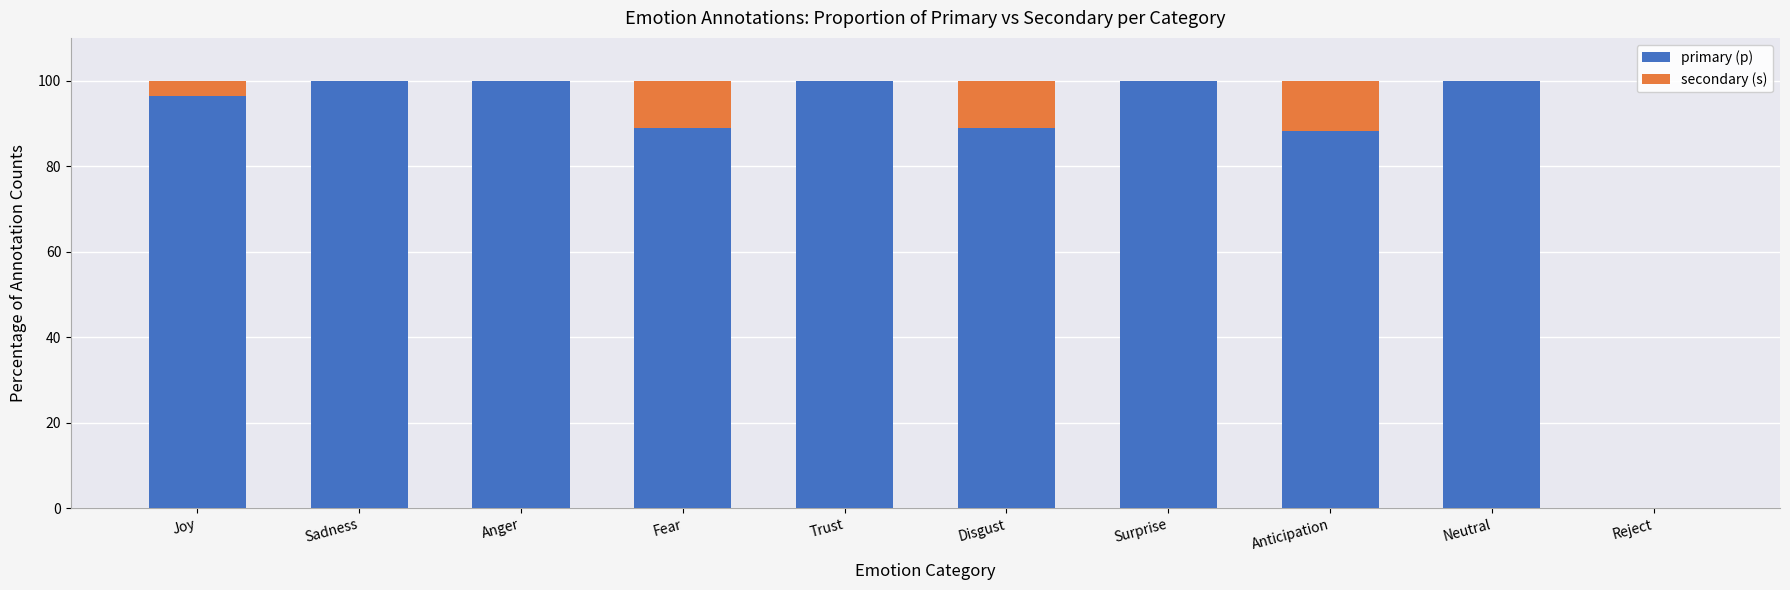

Are the bars horizontal?

No